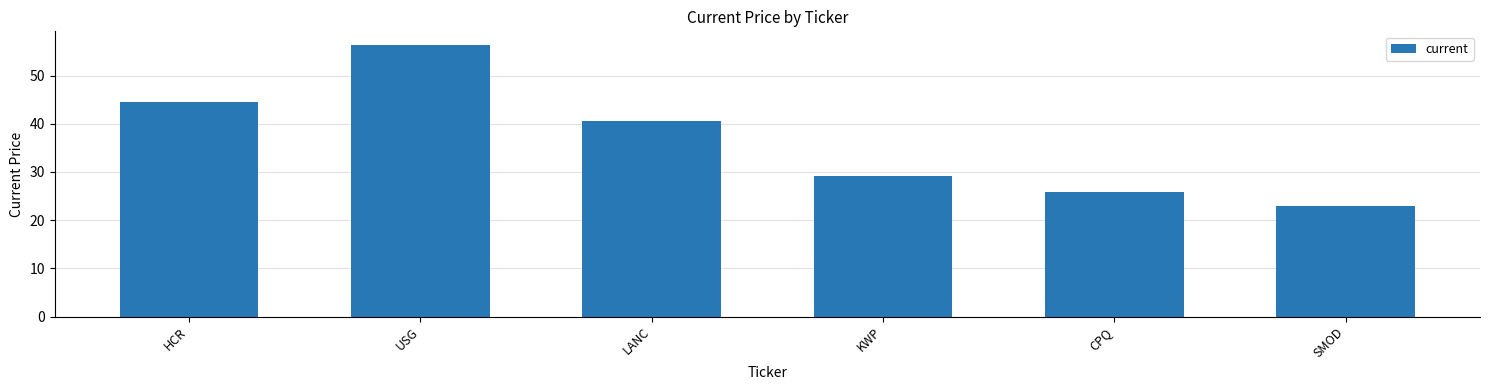

Approximately how many times larger is the value at CPQ compared to SMOD?

1.1